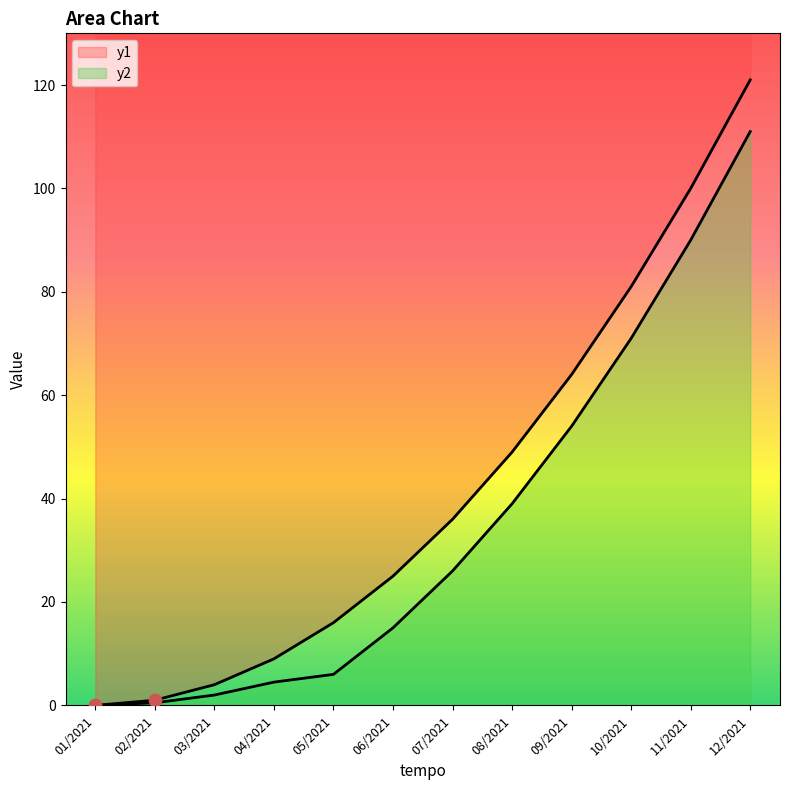

What are all the series names shown in the legend?

y1, y2